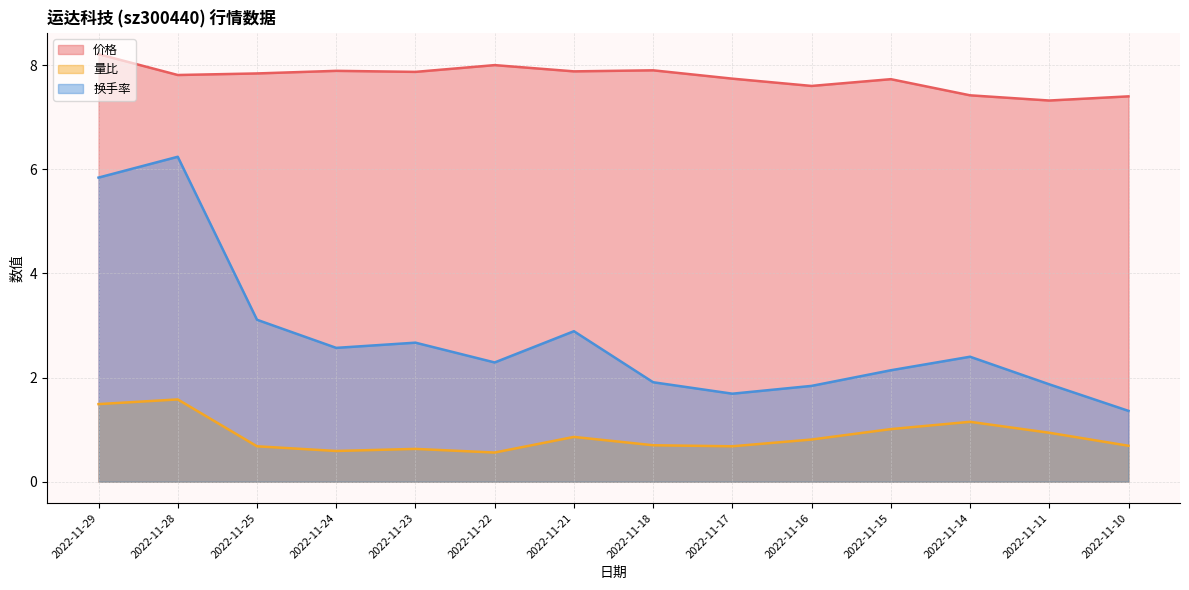

Rank the series at 2022-11-10 from lowest to highest value.

量比, 换手率, 价格